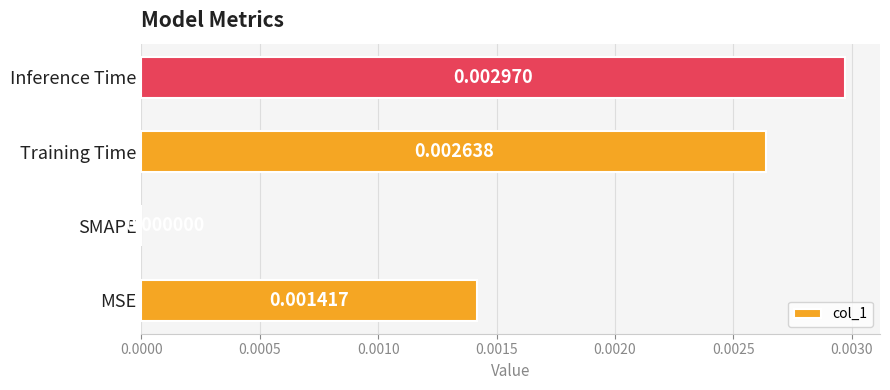

Which label corresponds to the largest value in the chart?

Inference Time